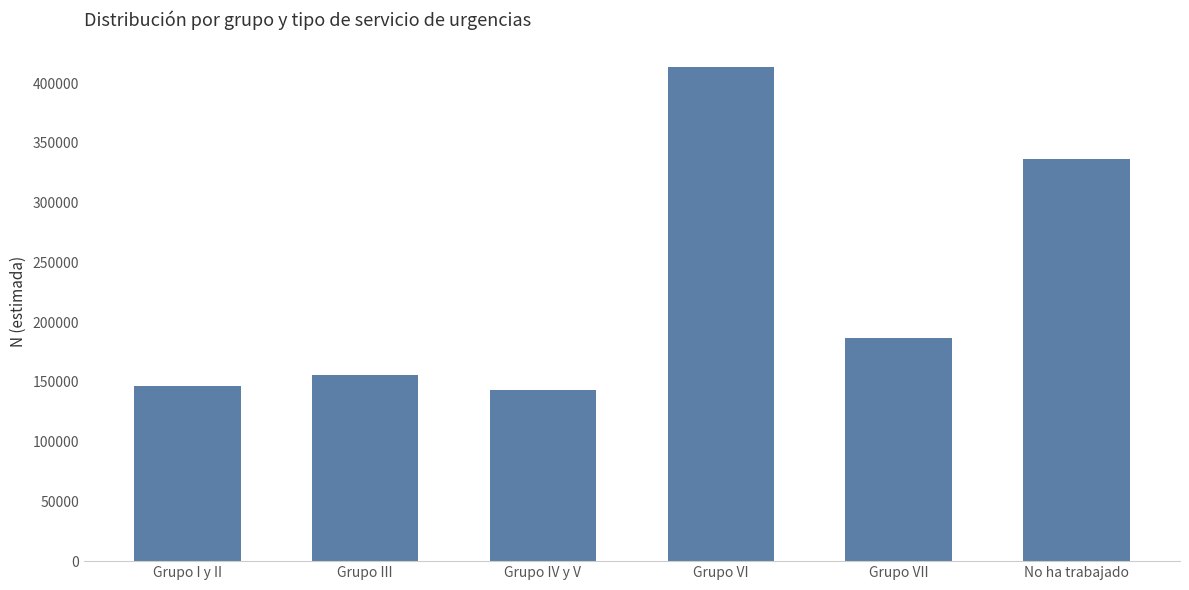

Which category has the highest value across all series?

Grupo VI